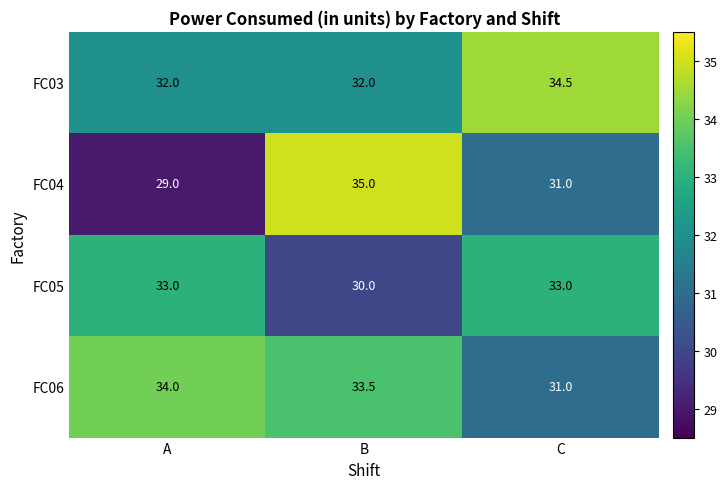

What is the approximate value of FC03 at C?

34.5